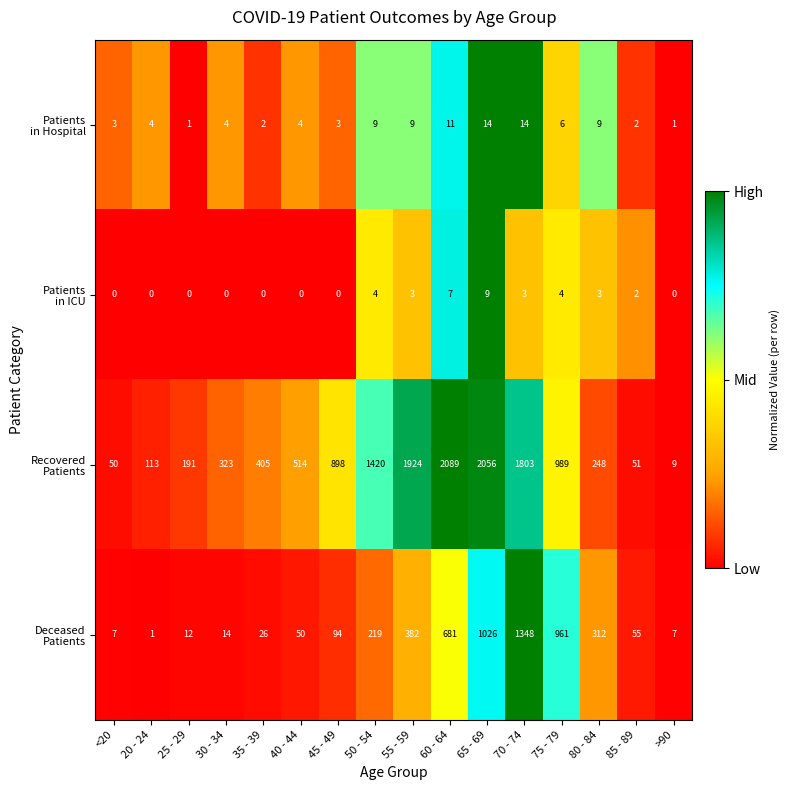

What is the spread (max minus min) of values at 85 - 89?

53